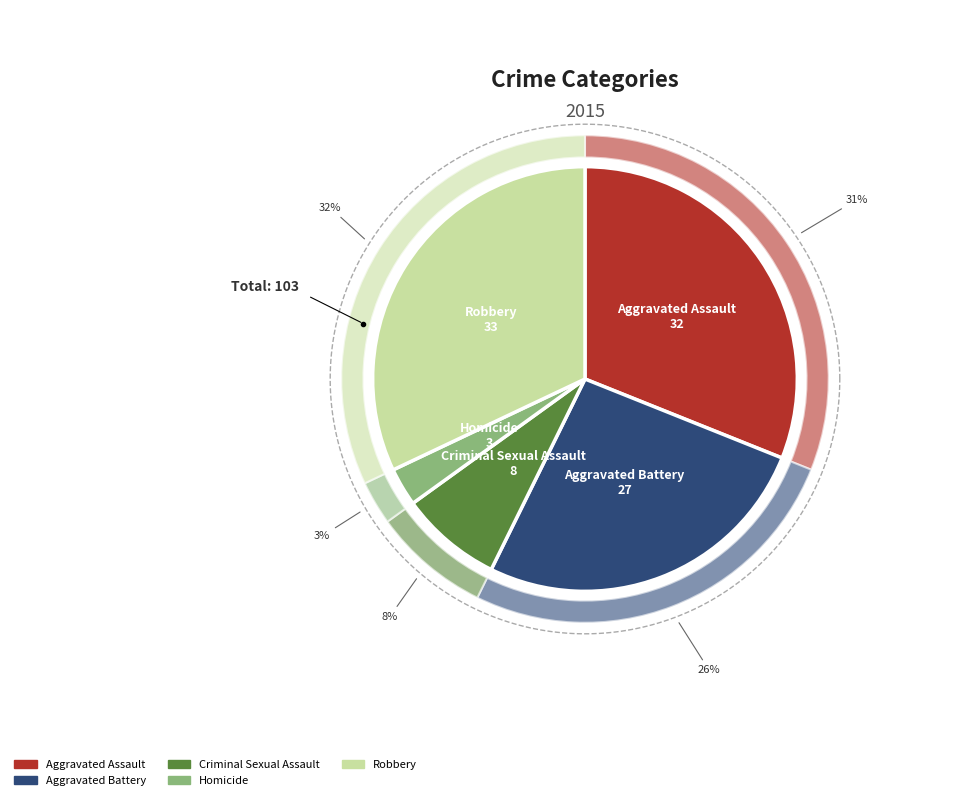

How many segments does this pie chart have?

5